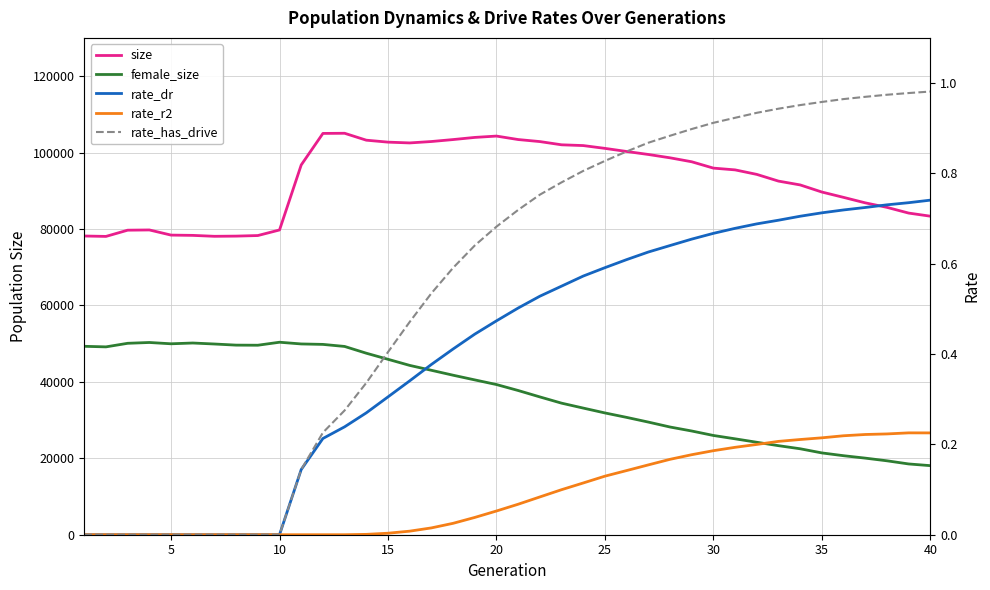

What are all the series names shown in the legend?

size, female_size, rate_dr, rate_r2, rate_has_drive